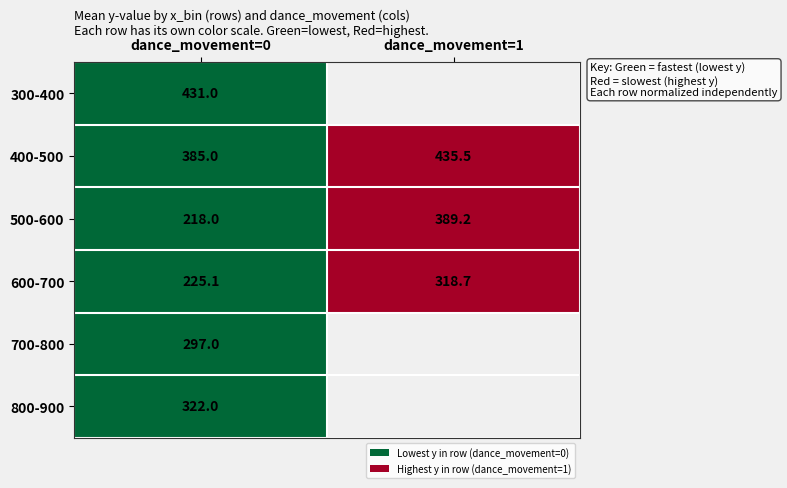

What is the maximum value for 500-600?

389.2